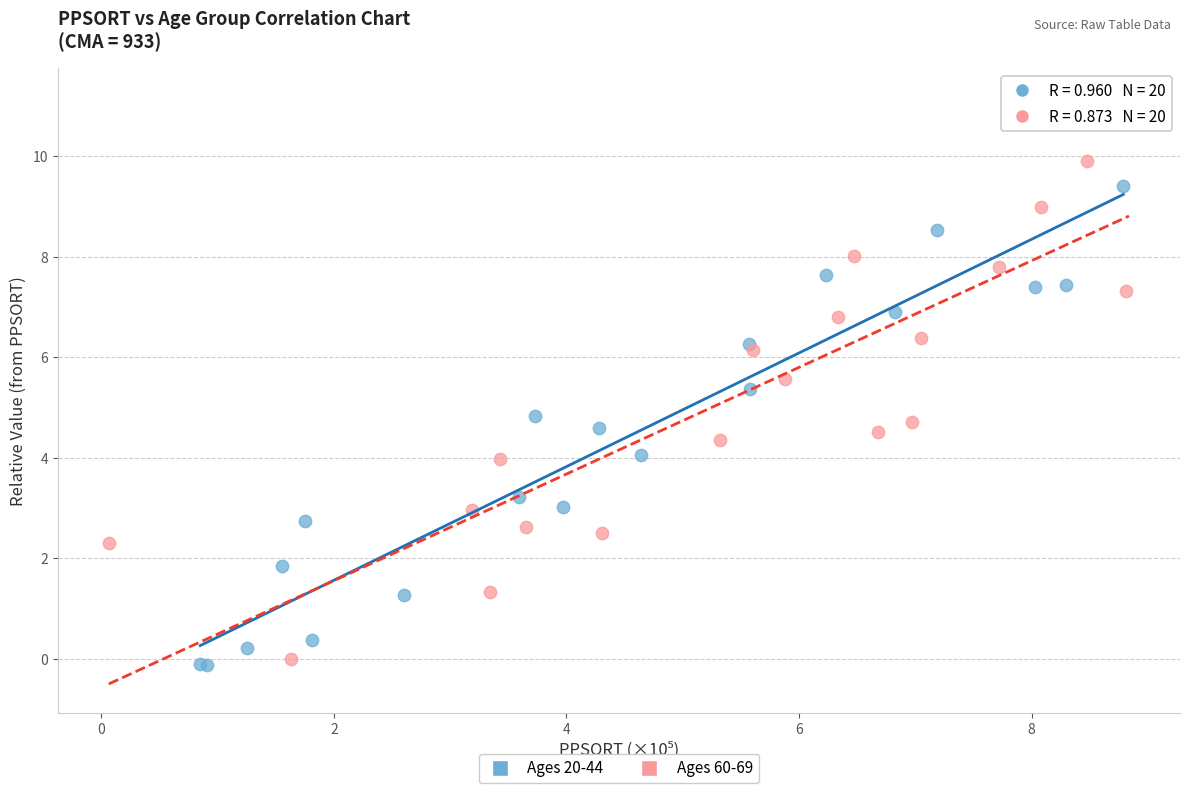

Which series contains the highest Y value?

Ages 60-69